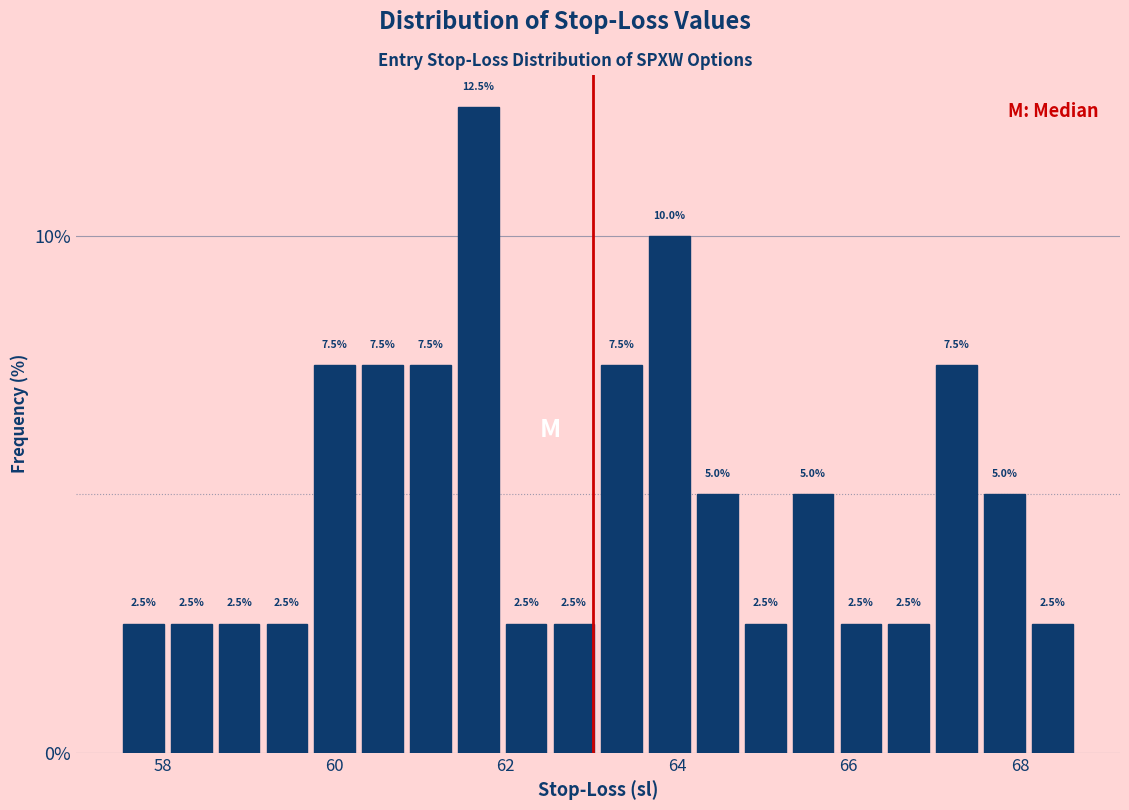

Read against the x-axis, roughly where is the centre of the tallest bar?

61.6